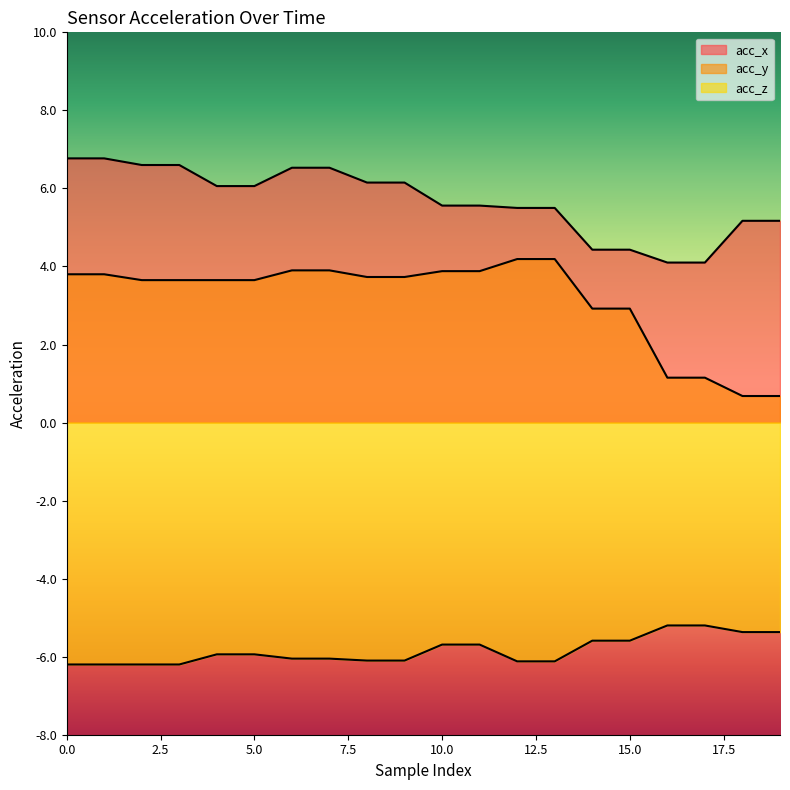

Reading right to left, extract all data points from this chart.

acc_x: 5.2	5.2	4.1	4.1	4.4	4.4	5.5	5.5	5.6	5.6	6.2	6.2	6.5	6.5	6.1	6.1	6.6	6.6	6.8	6.8
acc_y: 0.7	0.7	1.1	1.1	2.9	2.9	4.2	4.2	3.9	3.9	3.7	3.7	3.9	3.9	3.6	3.6	3.6	3.6	3.8	3.8
acc_z: -5.4	-5.4	-5.2	-5.2	-5.6	-5.6	-6.1	-6.1	-5.7	-5.7	-6.1	-6.1	-6.0	-6.0	-5.9	-5.9	-6.2	-6.2	-6.2	-6.2